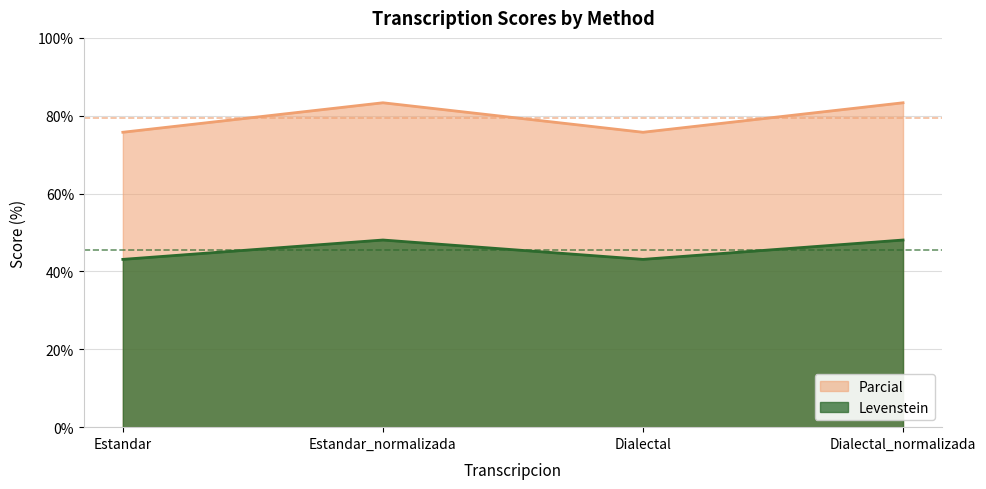

True or false: Parcial and Levenstein intersect in this chart.

False